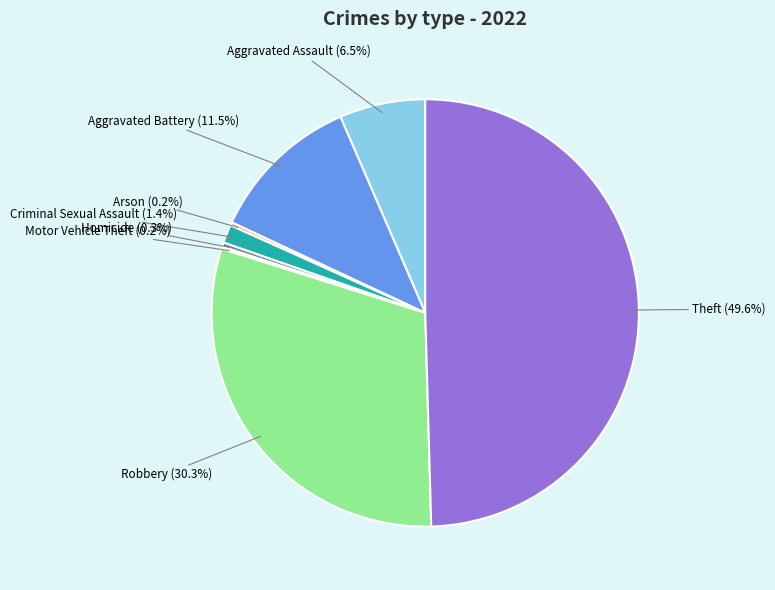

To the nearest percent, what is the average slice percentage?

12%